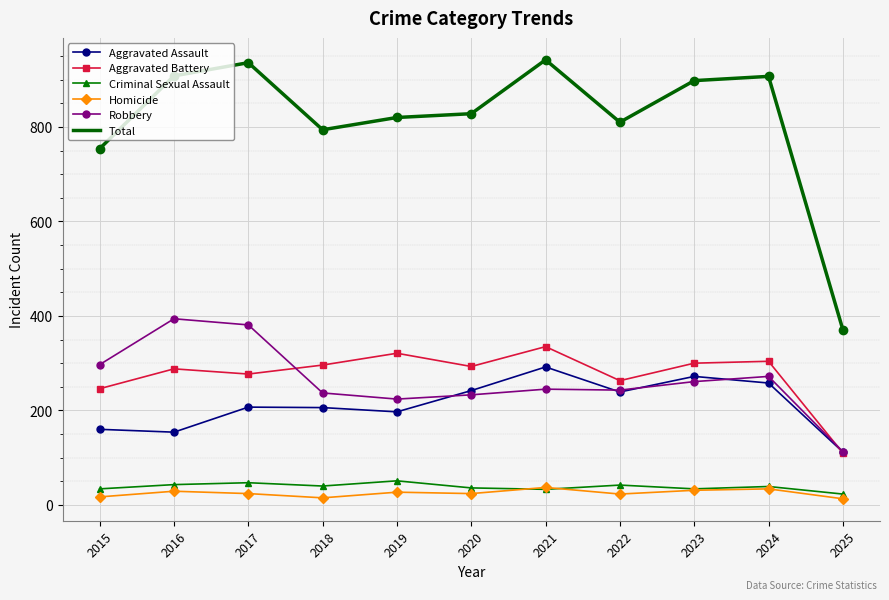

What is the maximum value for Robbery?

394